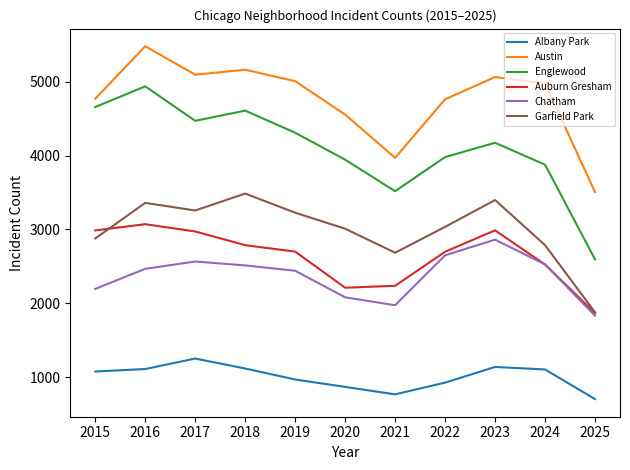

In Englewood, how many points are higher than both neighbors (excluding endpoints)?

3